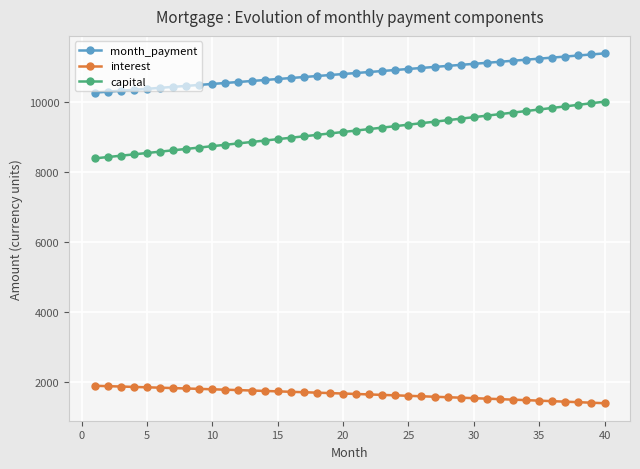

Which series has the widest spread of values?

capital